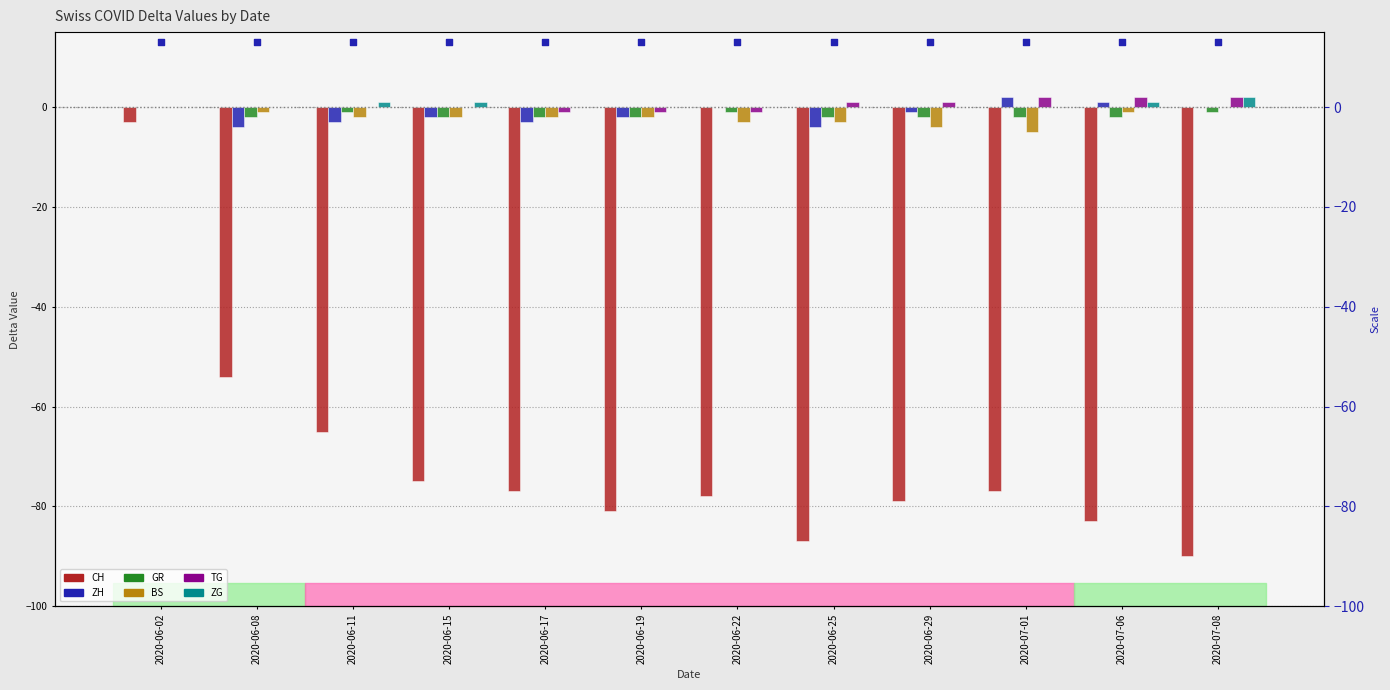

Which series contains the lowest Y value?

CH